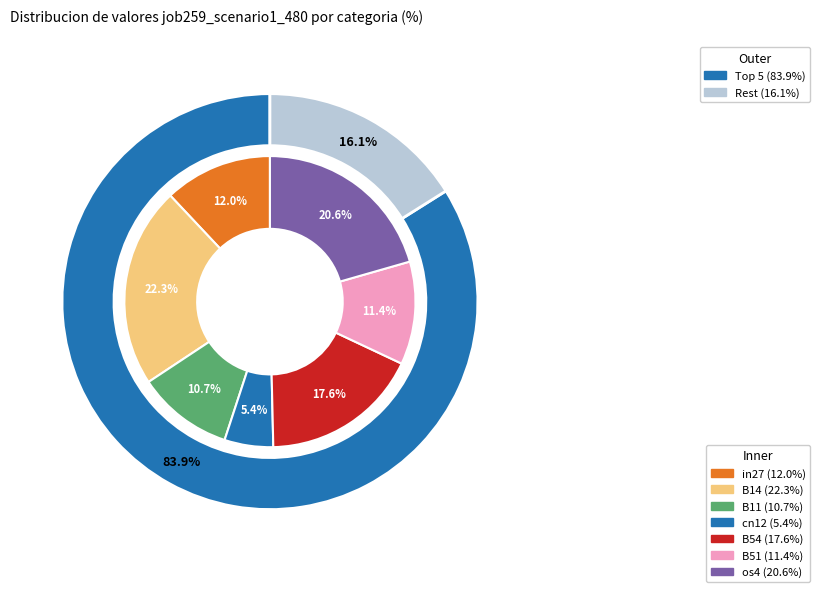

How many slices are in this pie chart?

7